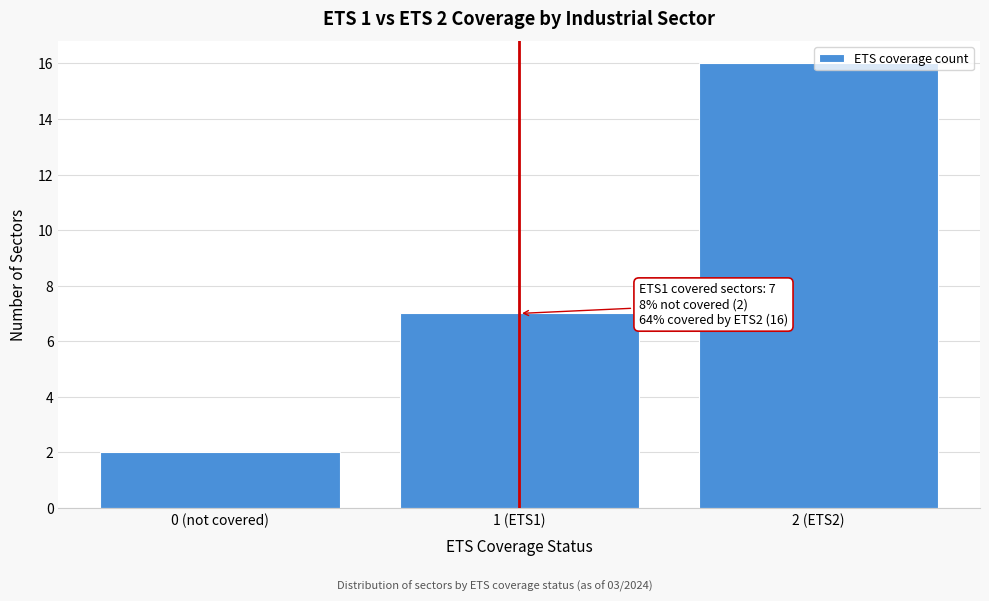

What is the maximum value shown in the chart?

16